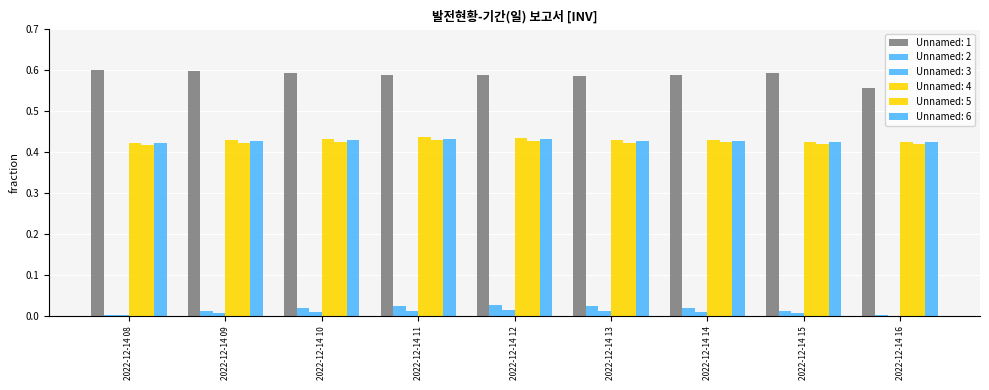

True or false: Unnamed: 3 has a value of 0.0 at 2022-12-14 12.

False